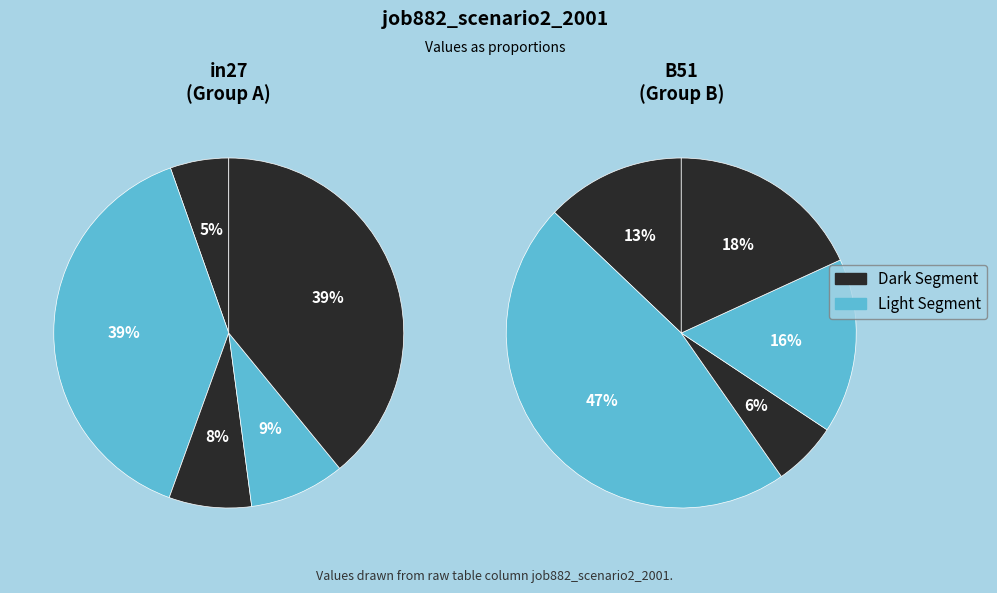

How many segments does this pie chart have?

10